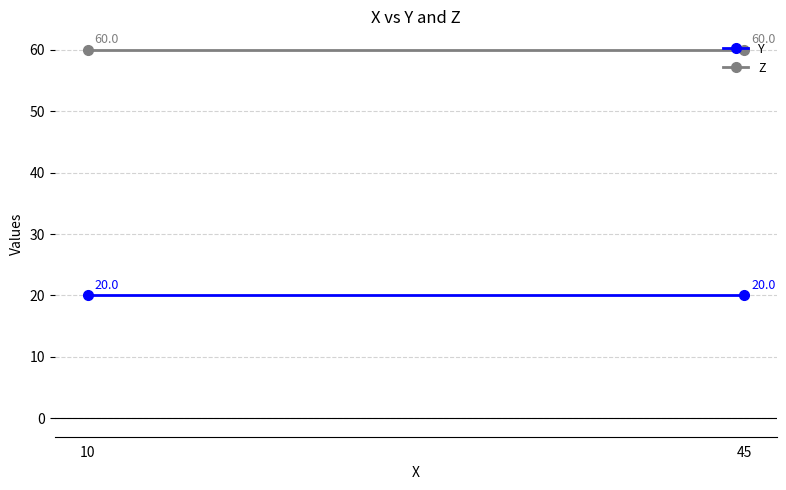

What is the sum of all Y values?

40